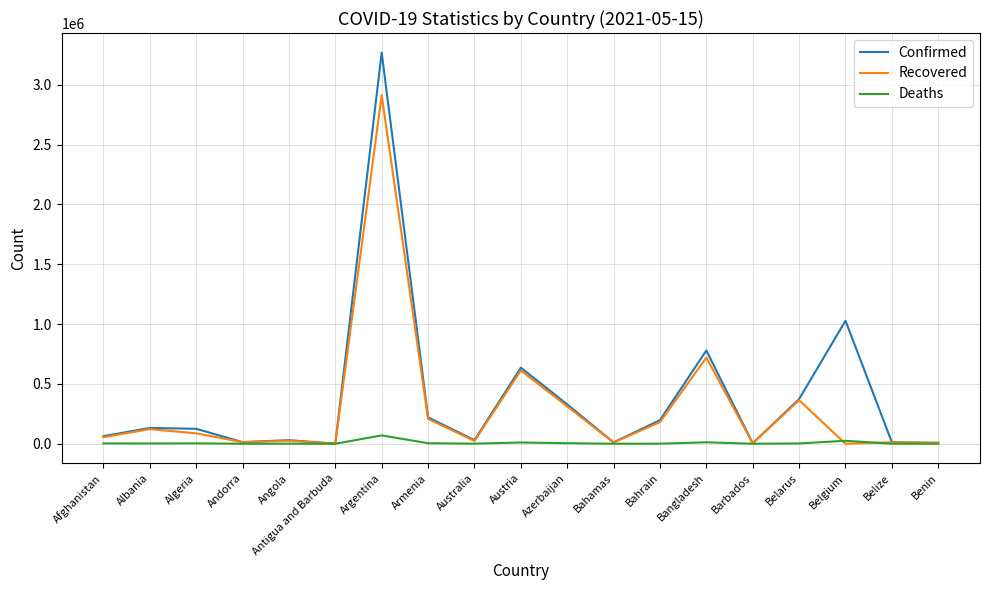

List the series in order of their overall mean, lowest first.

Deaths, Recovered, Confirmed